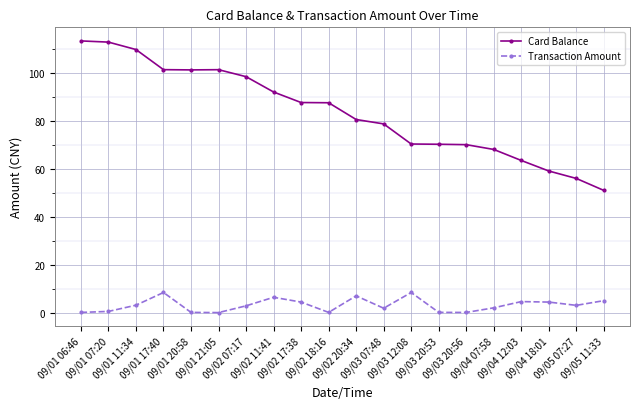

What is the label of the 9th point from the right?

09/03 07:48